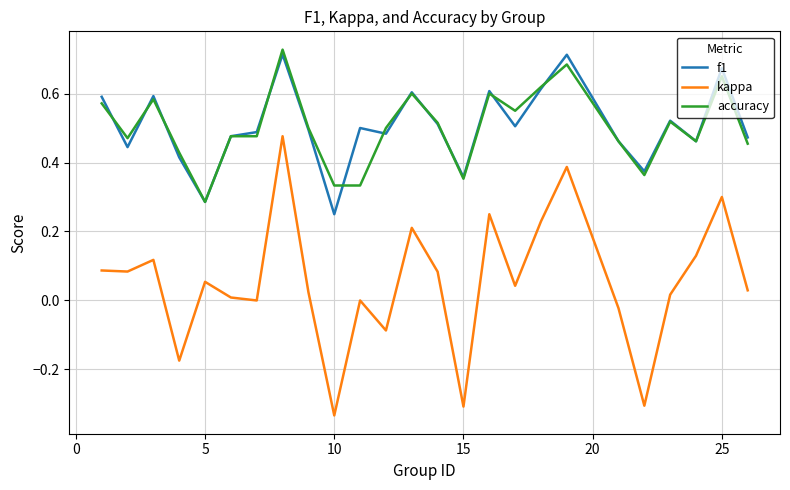

How many series are shown in this chart?

3